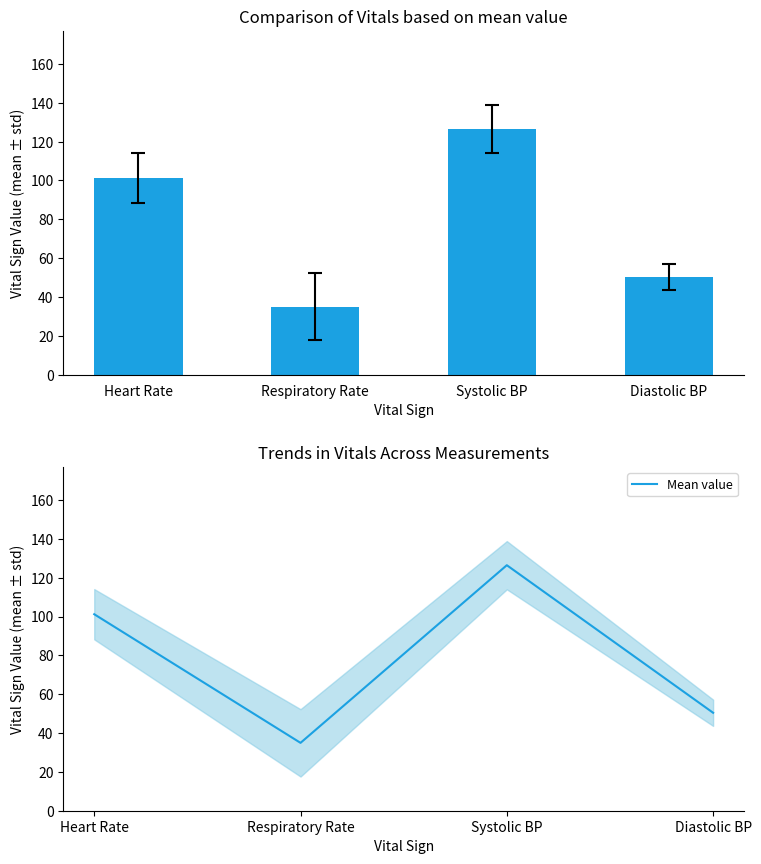

The value of Mean ± Std at Heart Rate is 101.2. True or false?

True